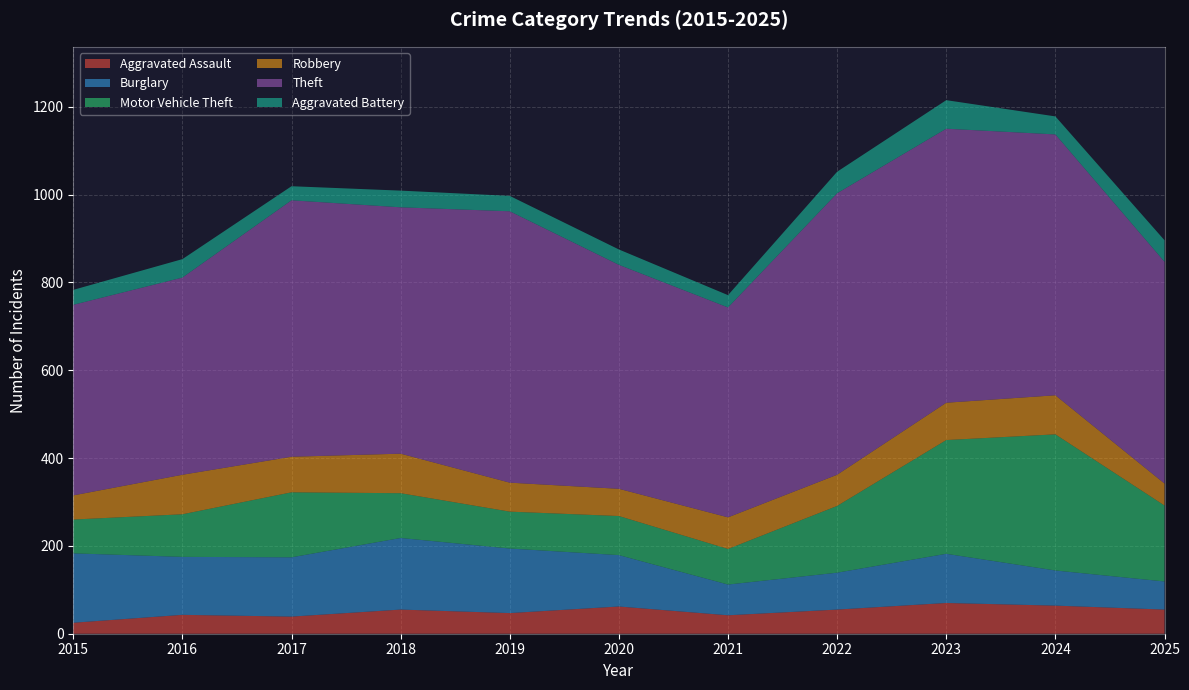

Reading right to left, what are all the values shown in this chart?

Aggravated Assault: 55	64	70	55	42	62	47	55	39	43	25
Burglary: 64	80	112	84	70	117	147	163	135	132	158
Motor Vehicle Theft: 173	310	259	152	81	89	84	102	148	97	77
Robbery: 50	89	85	71	72	62	66	90	81	90	55
Theft: 505	594	624	641	478	510	618	561	584	449	434
Aggravated Battery: 49	41	65	49	28	35	35	38	32	42	34